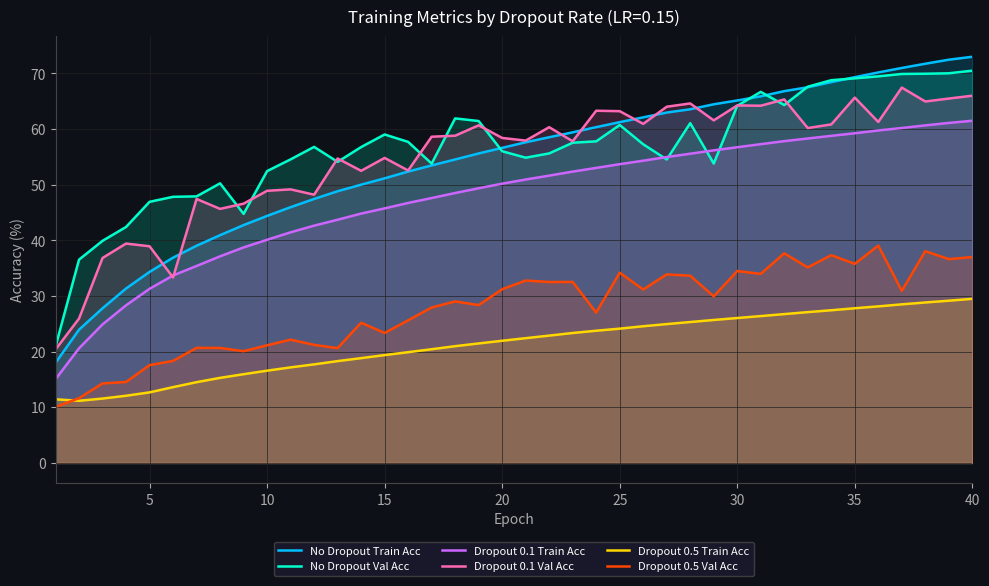

At how many categories does at least one series exceed 17?

40